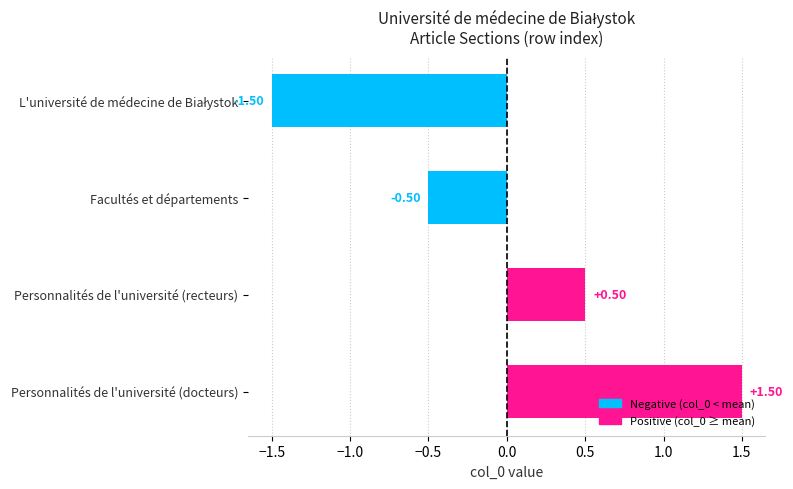

At which label is the value closest to 0?

Facultés et départements